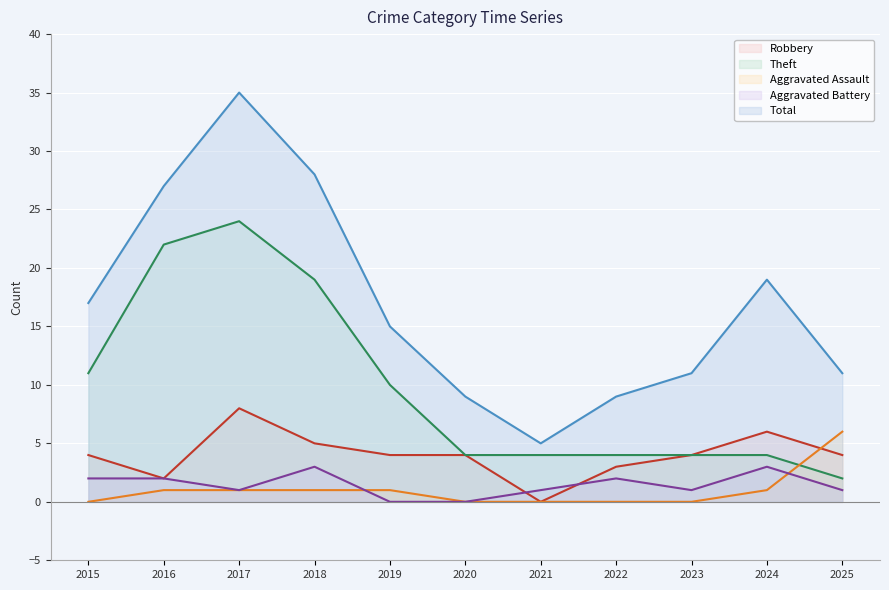

How many values in the Aggravated Assault series exceed 1?

1